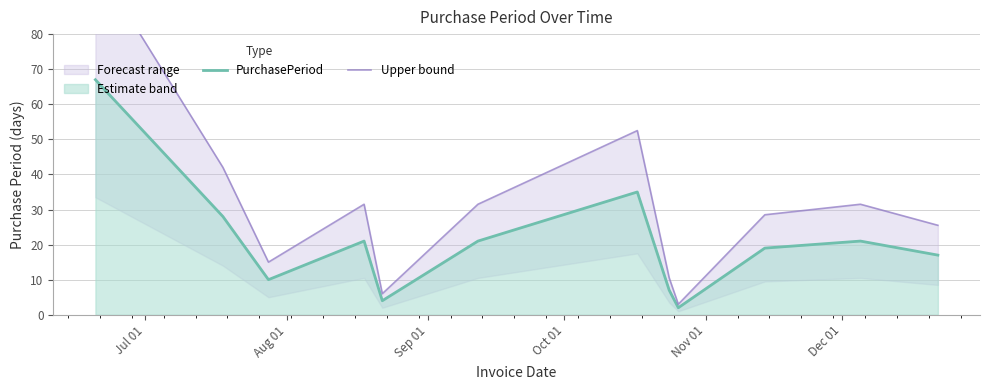

How many lines are shown in the chart?

2